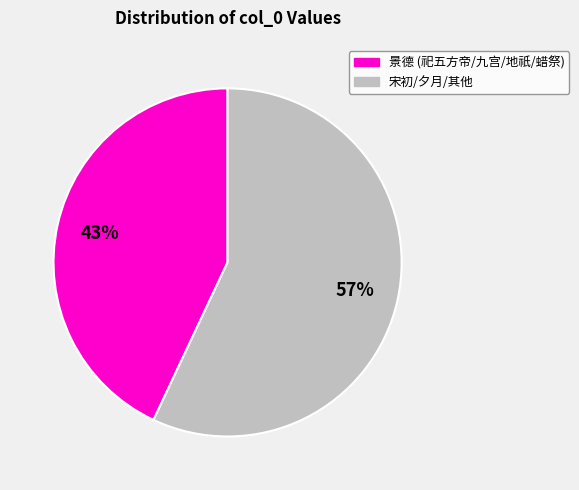

To the nearest percent, what is the difference between the largest and smallest slice percentages?

14%